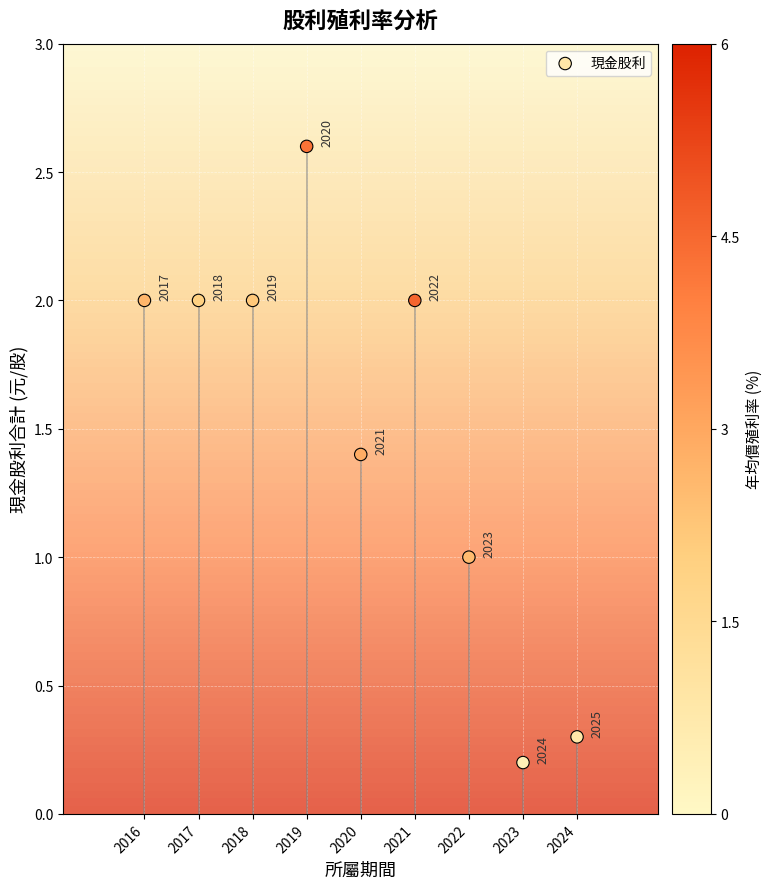

What is the average X value?

2020.0